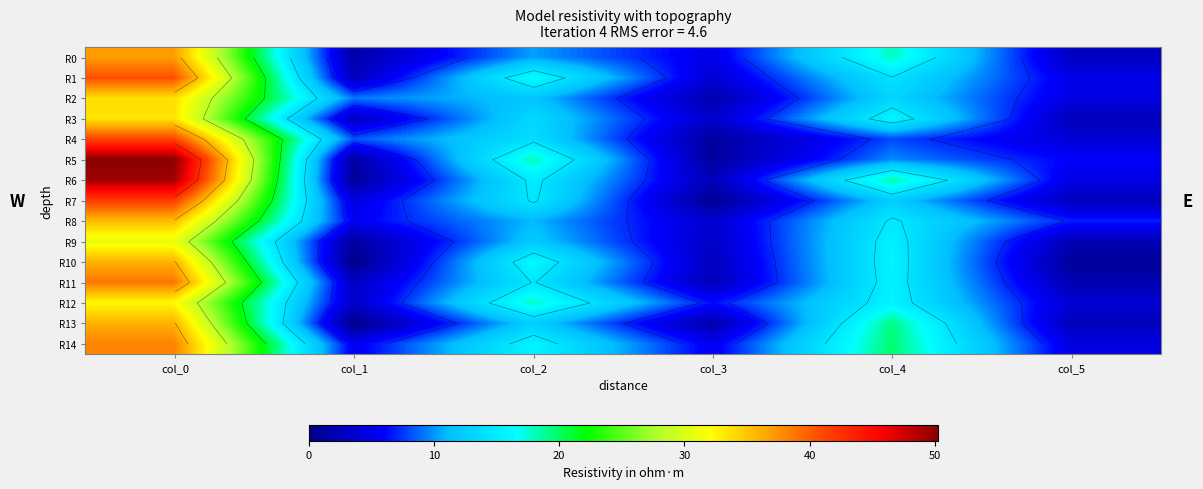

What is the greatest value displayed?

50.2